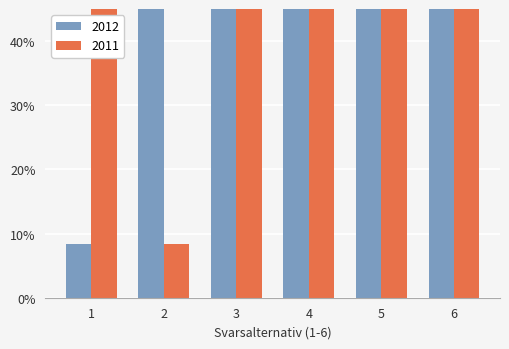

Is the value of 2011 at 1 greater than the value of 2012 at 2?

No